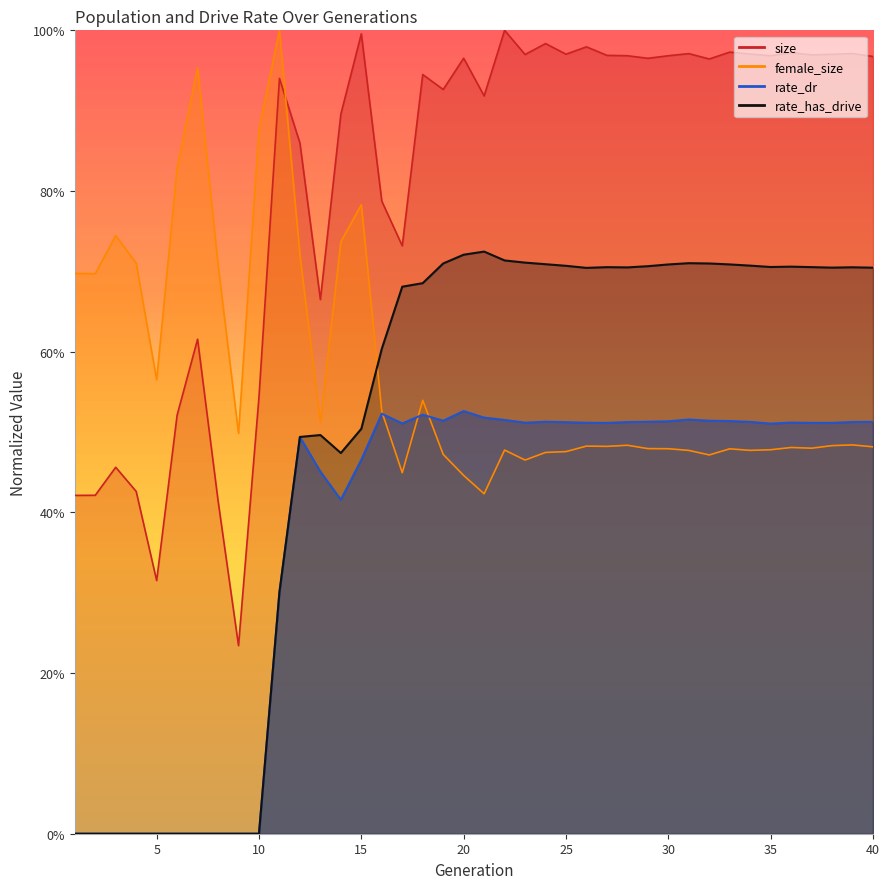

What are all the series names shown in the legend?

size, female_size, rate_dr, rate_has_drive